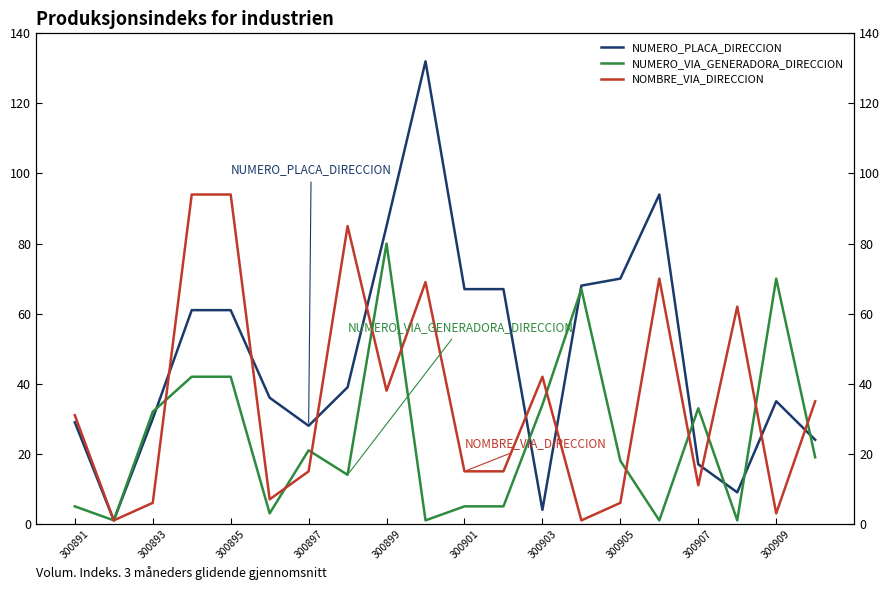

The NUMERO_PLACA_DIRECCION series shows 41 at 300897. True or false?

False